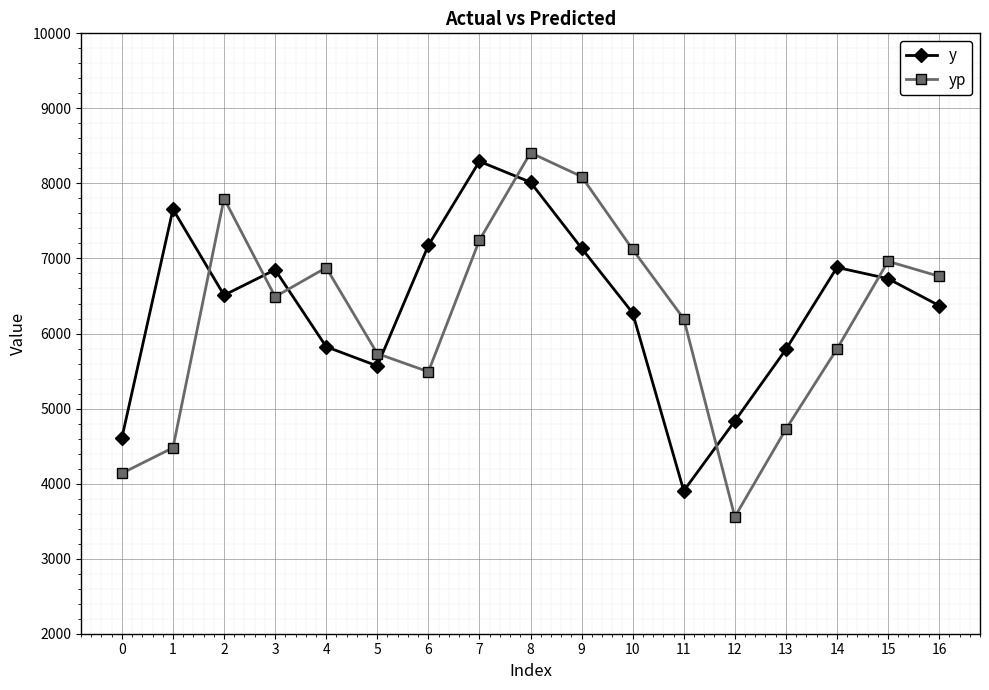

Which series changed the most between 5 and 8?

yp